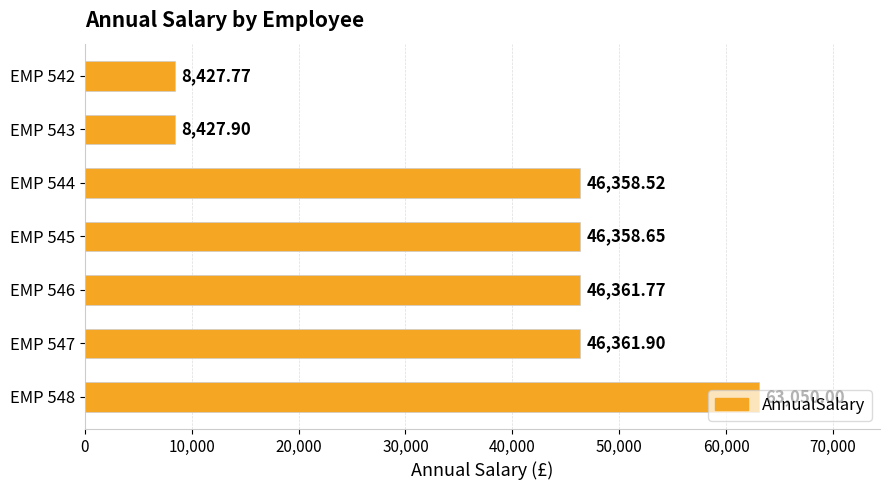

List the labels in order of value, smallest first.

EMP 542, EMP 543, EMP 544, EMP 545, EMP 546, EMP 547, EMP 548